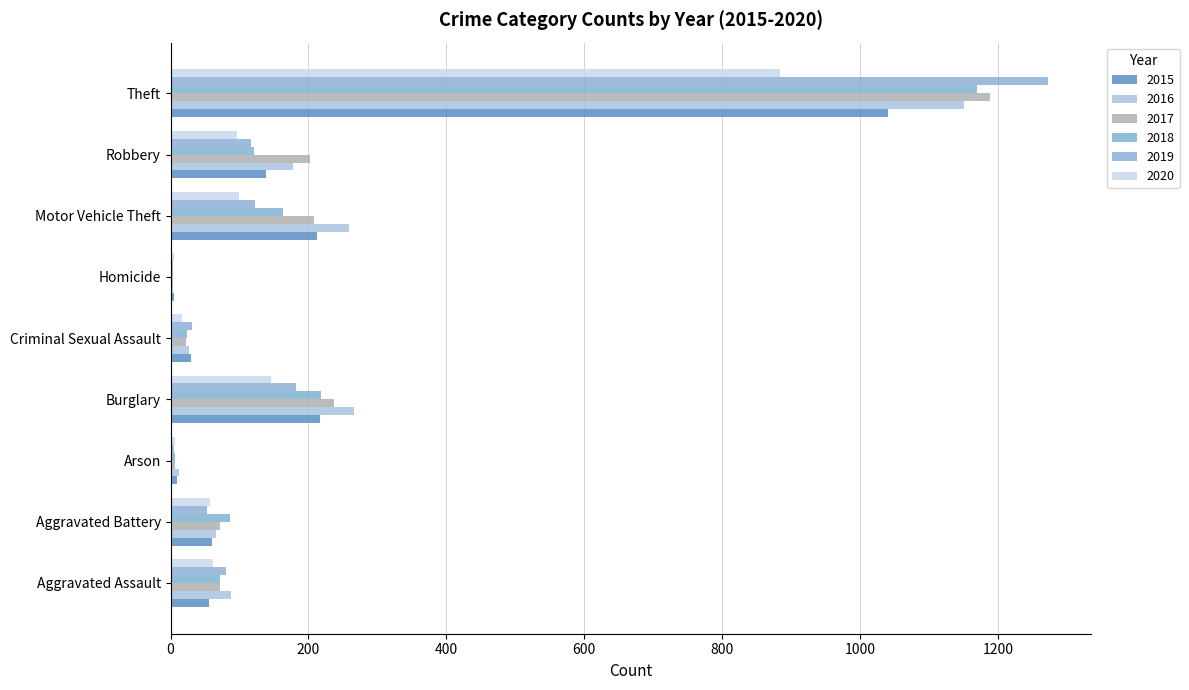

Which series has the widest spread of values?

2019